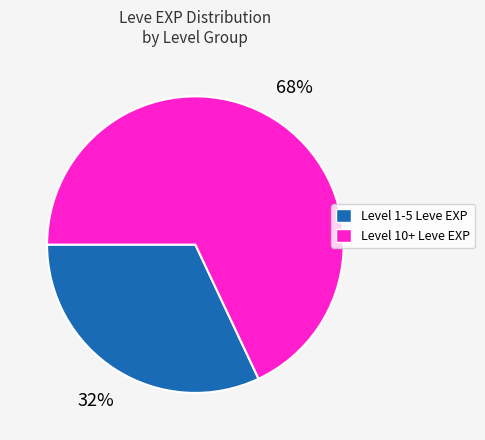

To the nearest percent, what is the average slice percentage?

50%